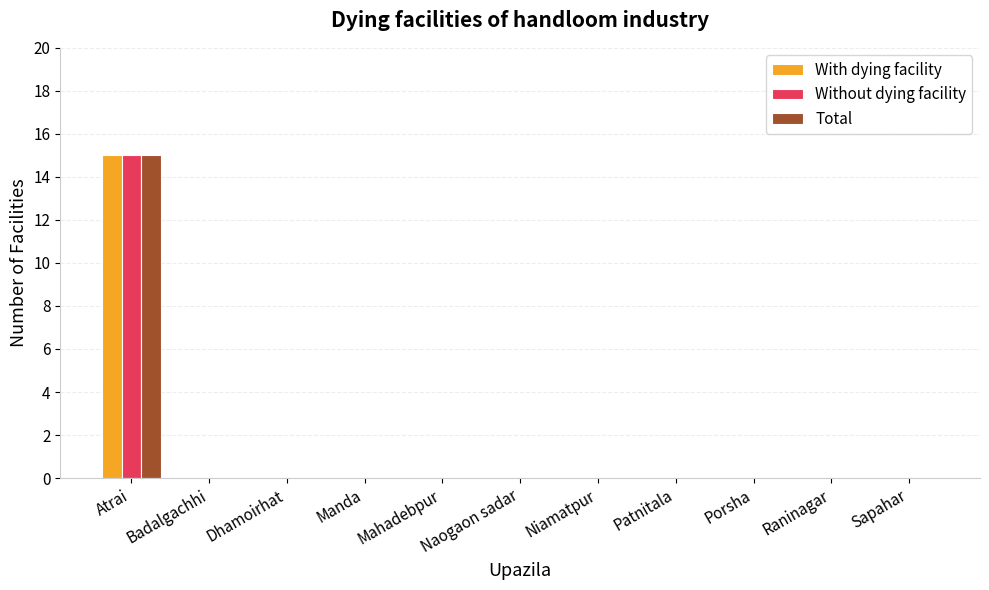

At which category is the sum across all series the highest?

Atrai